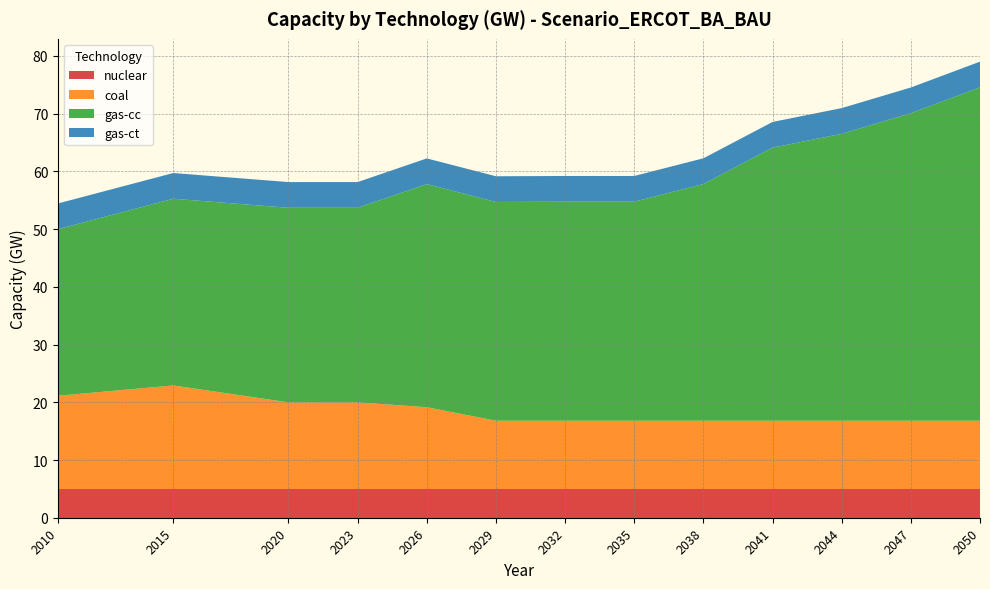

Reading left to right, what are all the values shown in this chart?

nuclear: 5.0	5.0	5.0	5.0	5.0	5.0	5.0	5.0	5.0	5.0	5.0	5.0	5.0
coal: 16.1	17.9	15.0	15.0	14.2	11.8	11.8	11.8	11.8	11.8	11.8	11.8	11.8
gas-cc: 28.9	32.3	33.7	33.7	38.6	37.9	37.9	37.9	41.0	47.3	49.7	53.3	57.8
gas-ct: 4.5	4.5	4.5	4.5	4.5	4.5	4.5	4.5	4.5	4.5	4.5	4.5	4.5